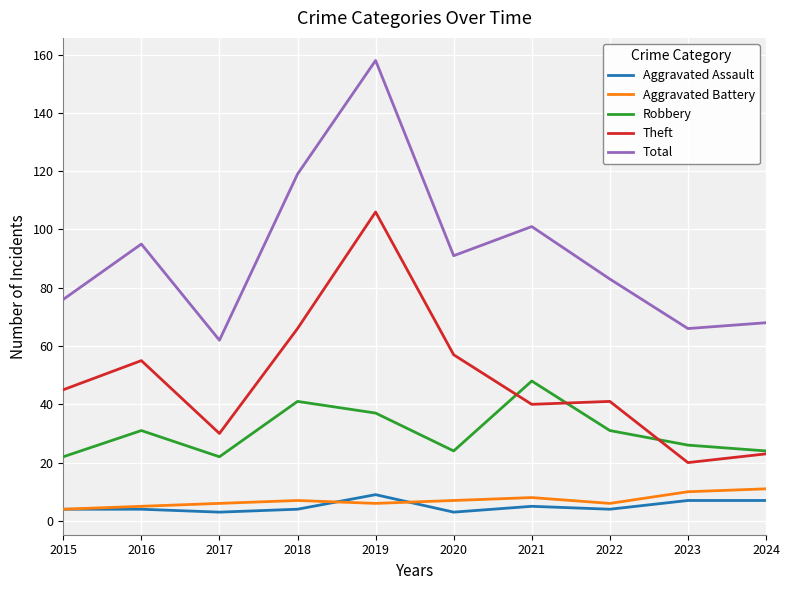

Reading left to right, extract all data points from this chart.

Aggravated Assault: 2015=4	2016=4	2017=3	2018=4	2019=9	2020=3	2021=5	2022=4	2023=7	2024=7
Aggravated Battery: 2015=4	2016=5	2017=6	2018=7	2019=6	2020=7	2021=8	2022=6	2023=10	2024=11
Robbery: 2015=22	2016=31	2017=22	2018=41	2019=37	2020=24	2021=48	2022=31	2023=26	2024=24
Theft: 2015=45	2016=55	2017=30	2018=66	2019=106	2020=57	2021=40	2022=41	2023=20	2024=23
Total: 2015=76	2016=95	2017=62	2018=119	2019=158	2020=91	2021=101	2022=83	2023=66	2024=68